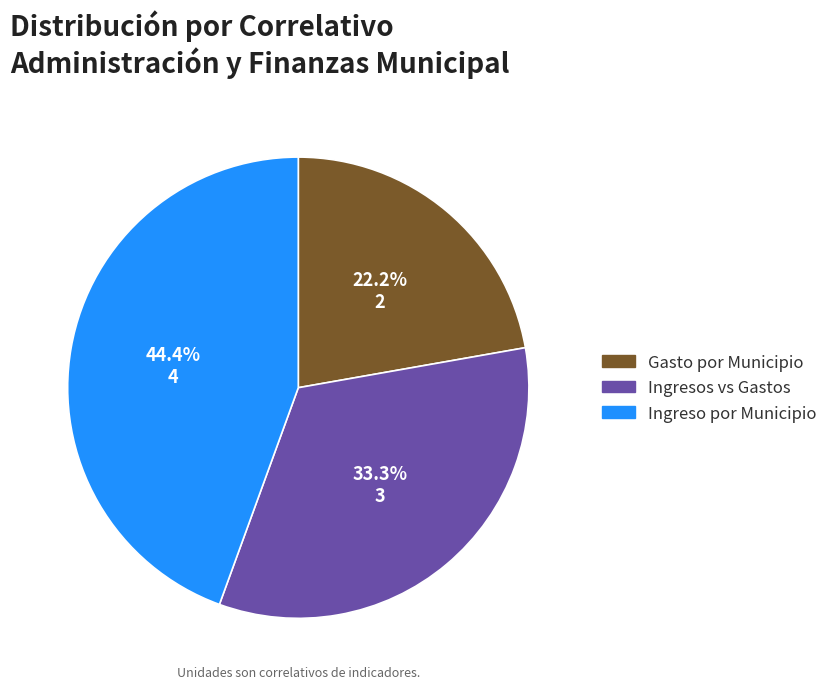

Is there any slice that represents more than half of the pie?

No